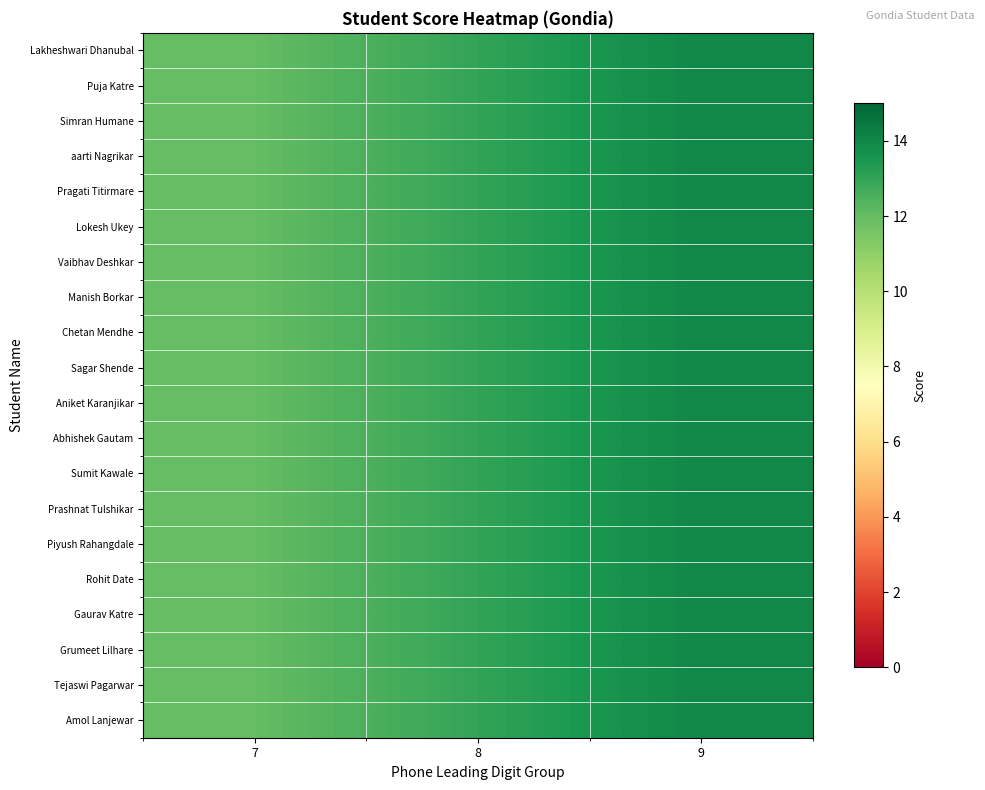

Reading right to left, extract all data points from this chart.

Lakheshwari Dhanubal: 9=14	8=13	7=12
Puja Katre: 9=14	8=13	7=12
Simran Humane: 9=14	8=13	7=12
aarti Nagrikar: 9=14	8=13	7=12
Pragati Titirmare: 9=14	8=13	7=12
Lokesh Ukey: 9=14	8=13	7=12
Vaibhav Deshkar: 9=14	8=13	7=12
Manish Borkar: 9=14	8=13	7=12
Chetan Mendhe: 9=14	8=13	7=12
Sagar Shende: 9=14	8=13	7=12
Aniket Karanjikar: 9=14	8=13	7=12
Abhishek Gautam: 9=14	8=13	7=12
Sumit Kawale: 9=14	8=13	7=12
Prashnat Tulshikar: 9=14	8=13	7=12
Piyush Rahangdale: 9=14	8=13	7=12
Rohit Date: 9=14	8=13	7=12
Gaurav Katre: 9=14	8=13	7=12
Grumeet Lilhare: 9=14	8=13	7=12
Tejaswi Pagarwar: 9=14	8=13	7=12
Amol Lanjewar: 9=14	8=13	7=12